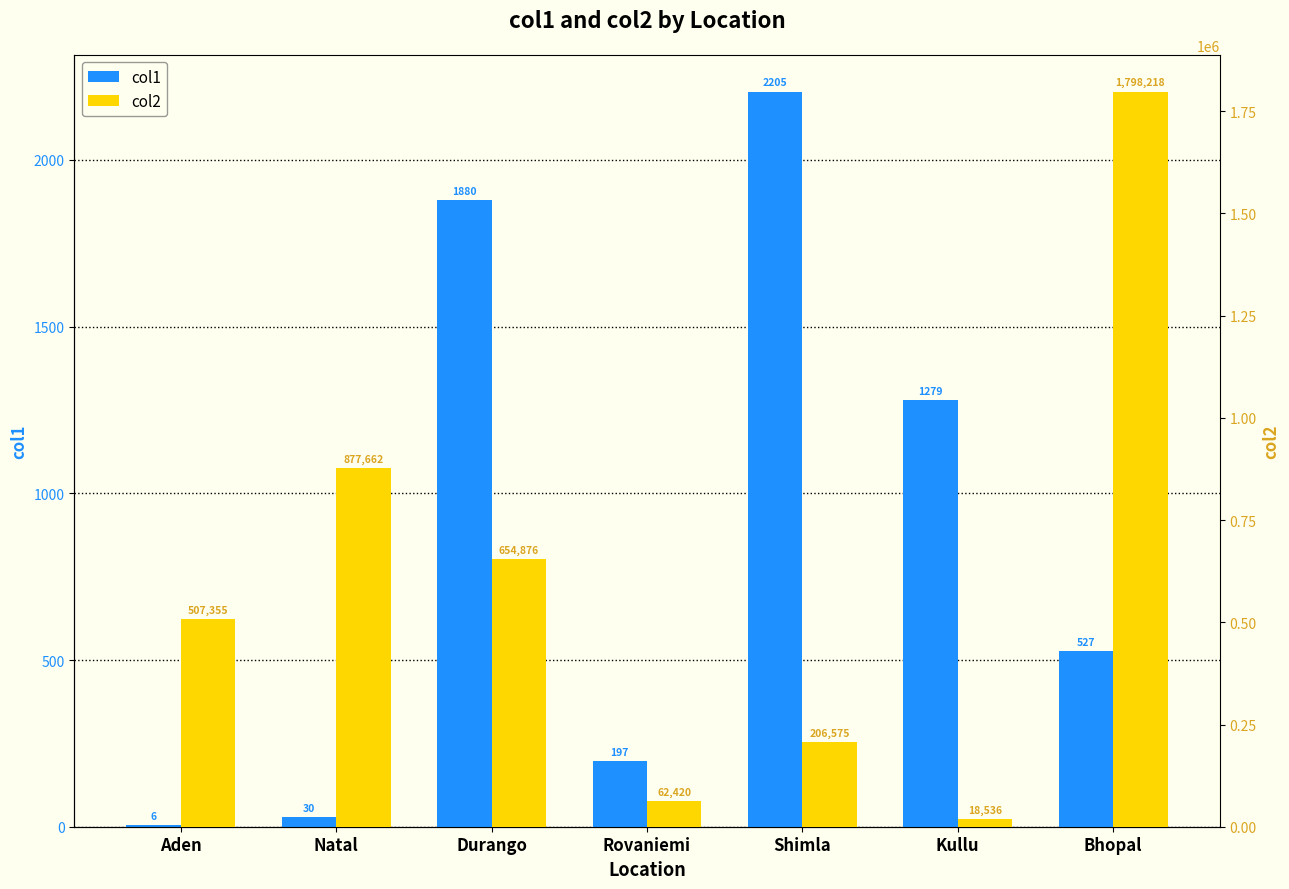

Which category has the lowest value across all series?

Aden